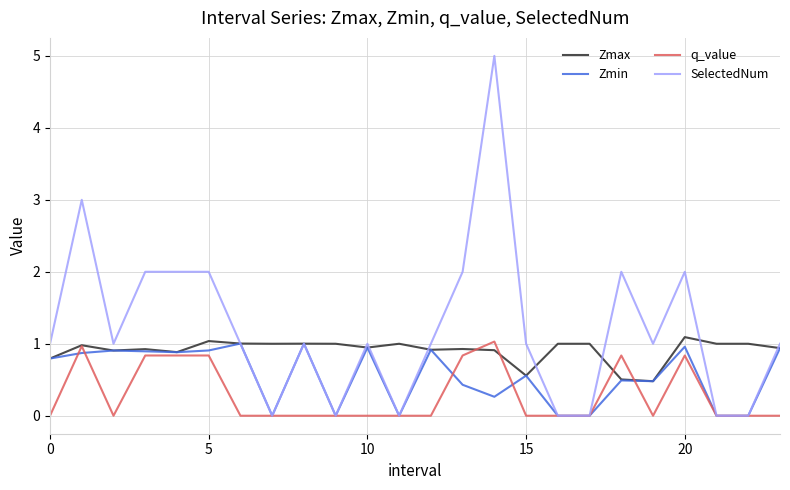

Which series has the largest total across all categories?

SelectedNum